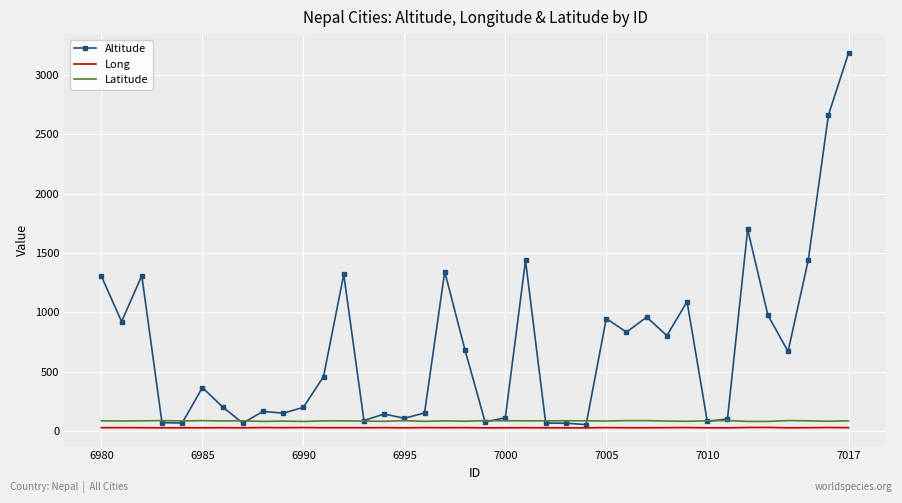

Which series has the widest spread of values?

Altitude